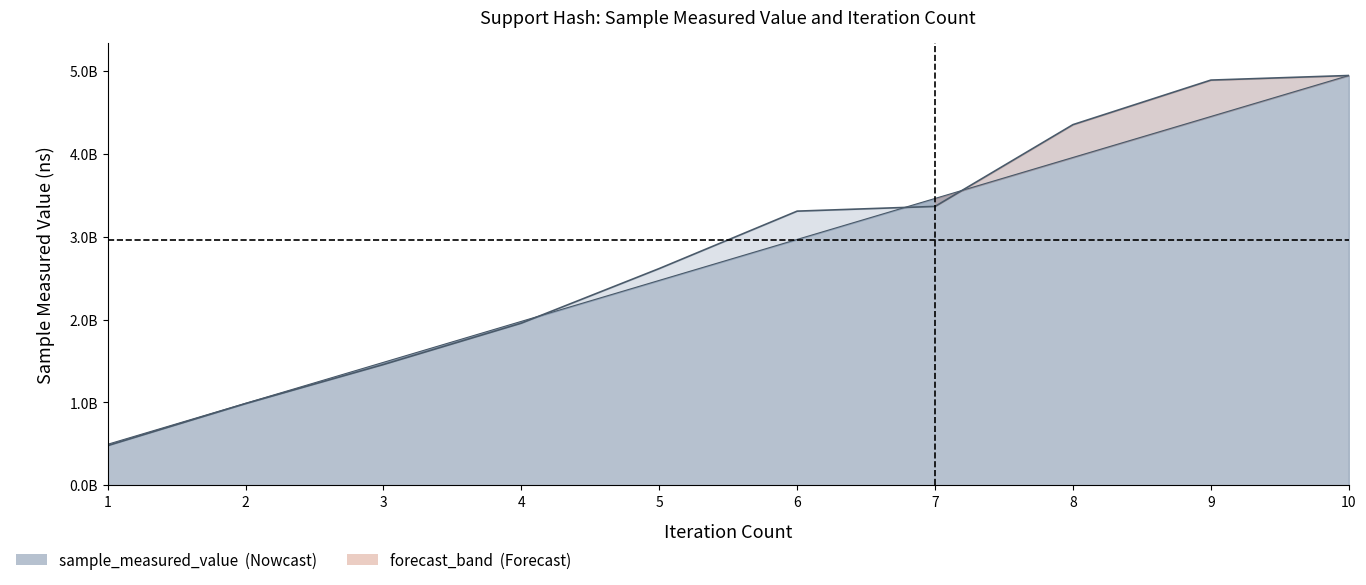

Count the number of categories in the chart.

10